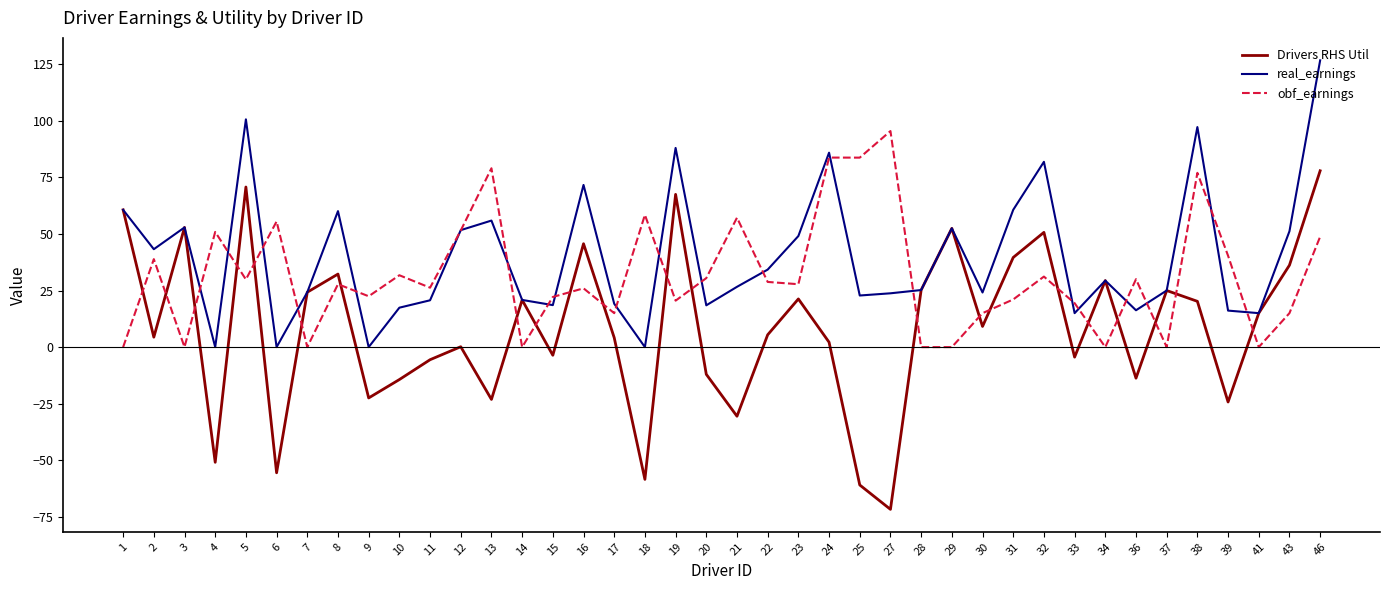

Is the value of Drivers RHS Util at 21 greater than the value of real_earnings at 34?

No